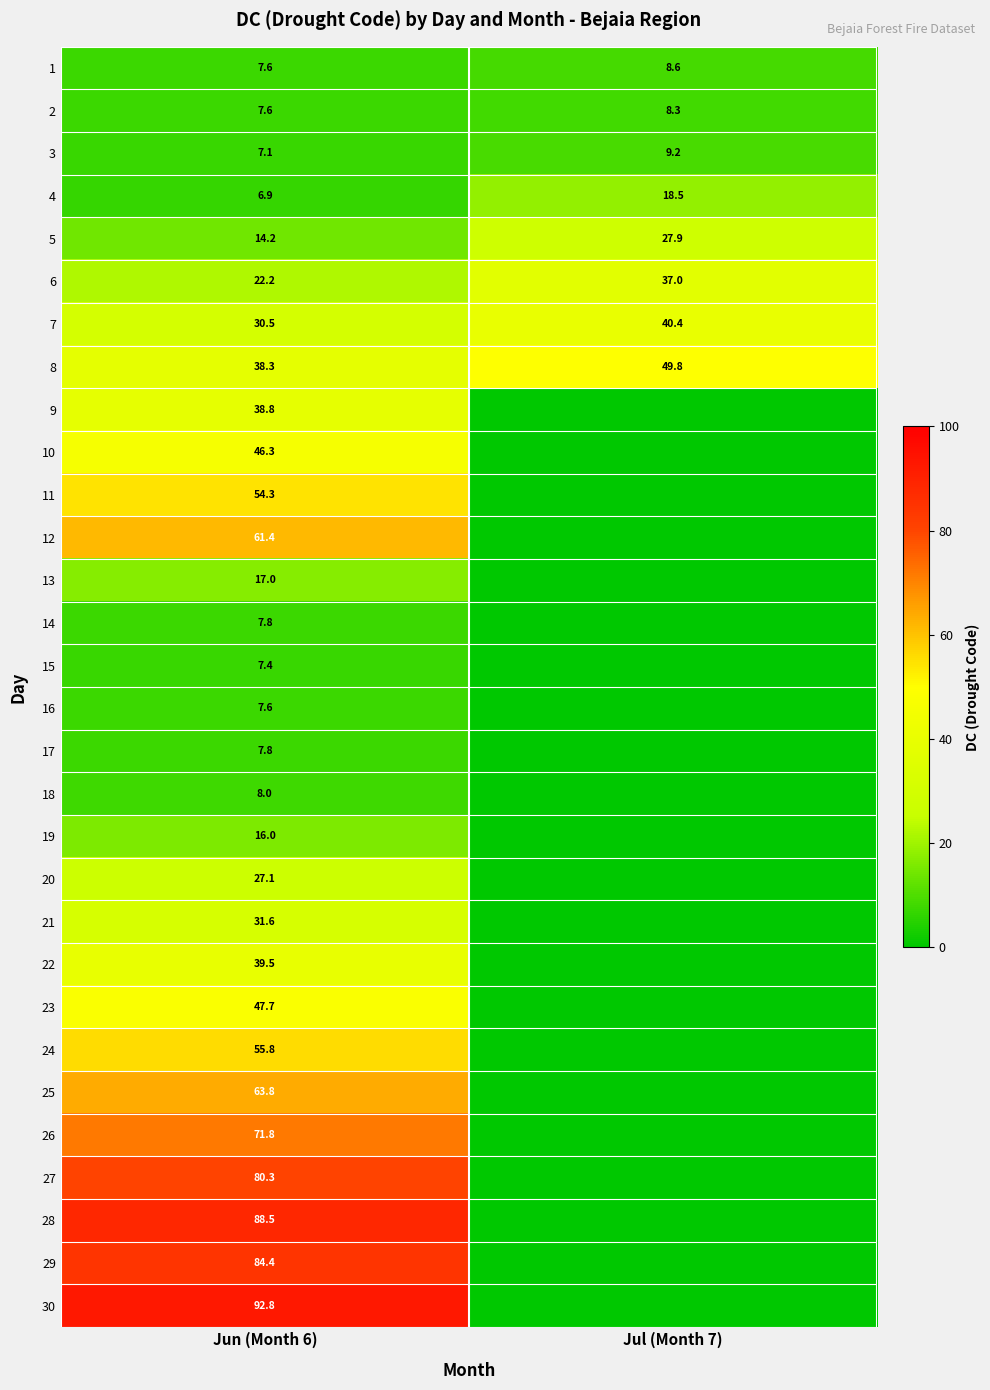

What value does the 5 series have at Jun (Month 6)?

14.2